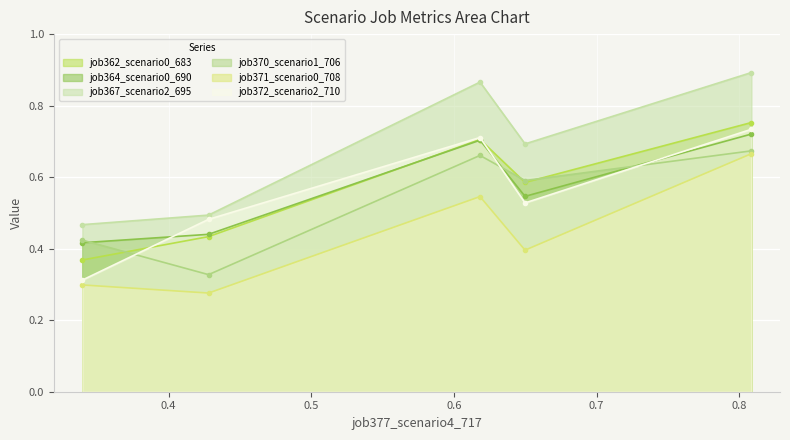

Does the chart display data point markers on the line(s)?

Yes